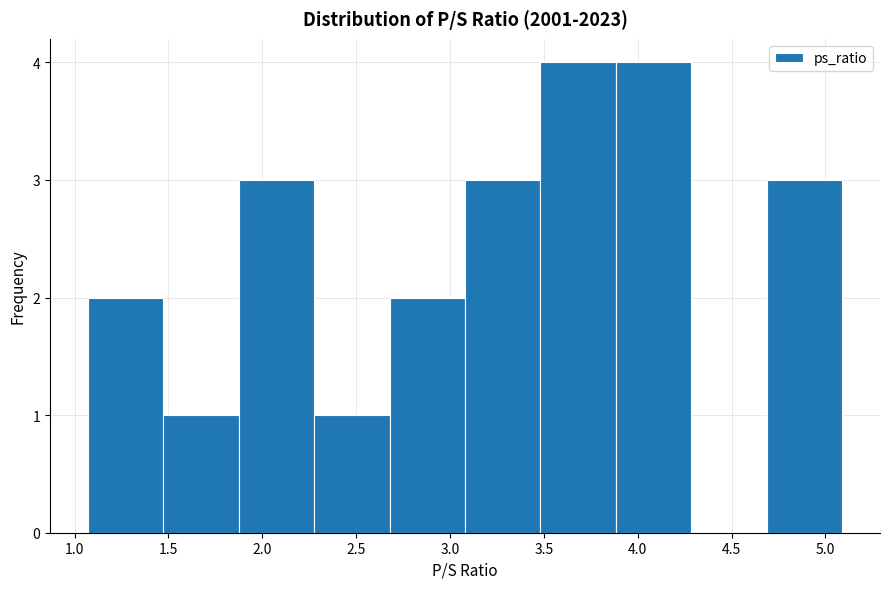

Reading left to right, list every bar in this chart as the range it spans on the x-axis followed by its height. Neither the bar edges nor the heights are printed on the chart, so give them approximately, as read against the axes.

1.05 to 1.45: 2
1.45 to 1.85: 1
1.85 to 2.30: 3
2.30 to 2.70: 1
2.70 to 3.10: 2
3.10 to 3.50: 3
3.50 to 3.90: 4
3.90 to 4.30: 4
4.30 to 4.70: 0
4.70 to 5.10: 3